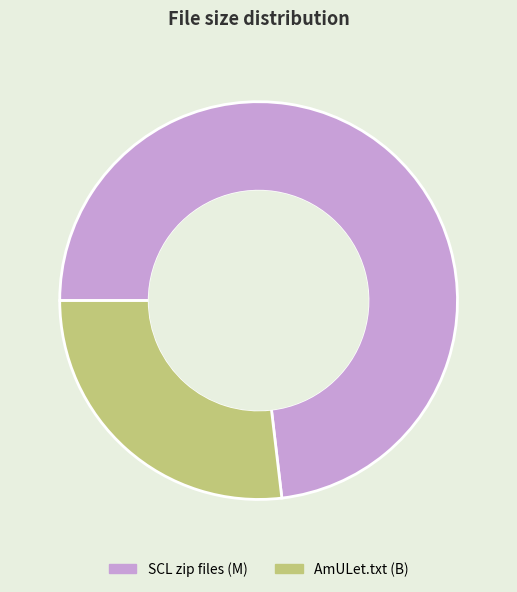

Combined, do AmULet.txt (B) and SCL zip files (M) account for over 50%?

Yes